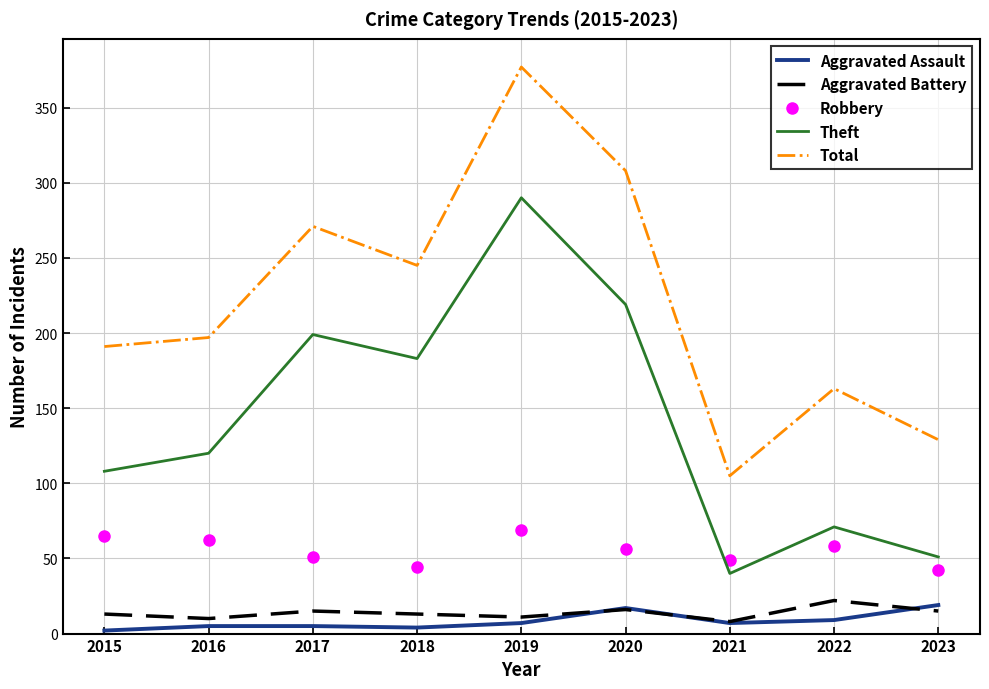

True or false: Theft and Aggravated Assault intersect in this chart.

False